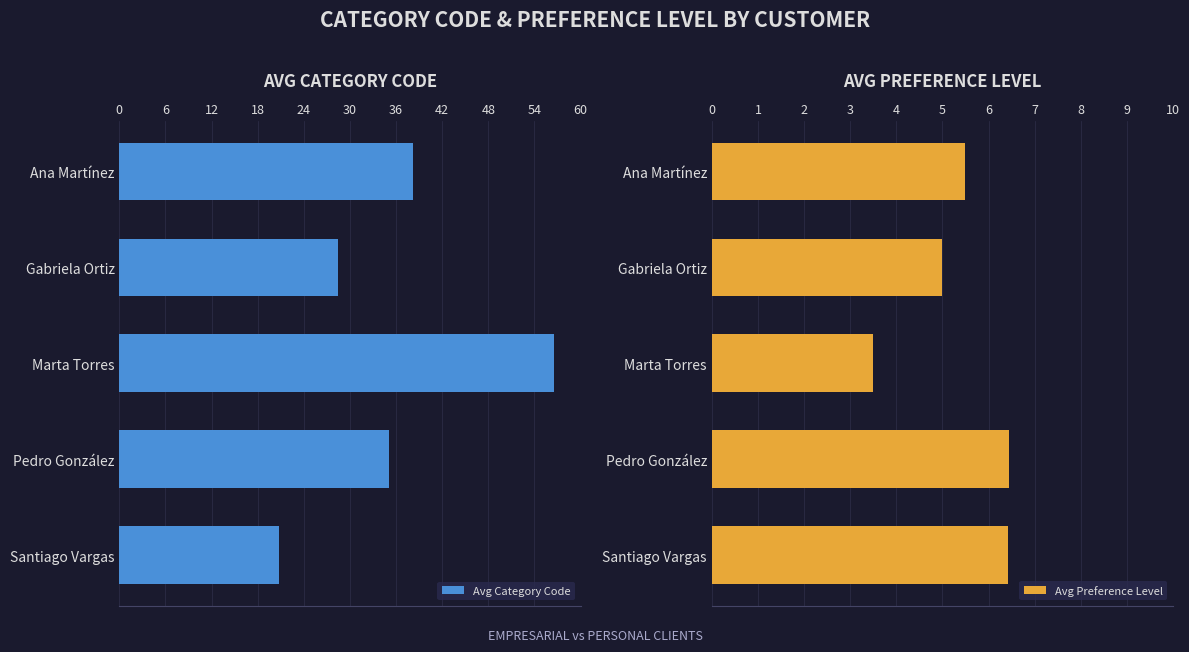

Which category has the highest value in the Avg Category Code series?

Marta Torres